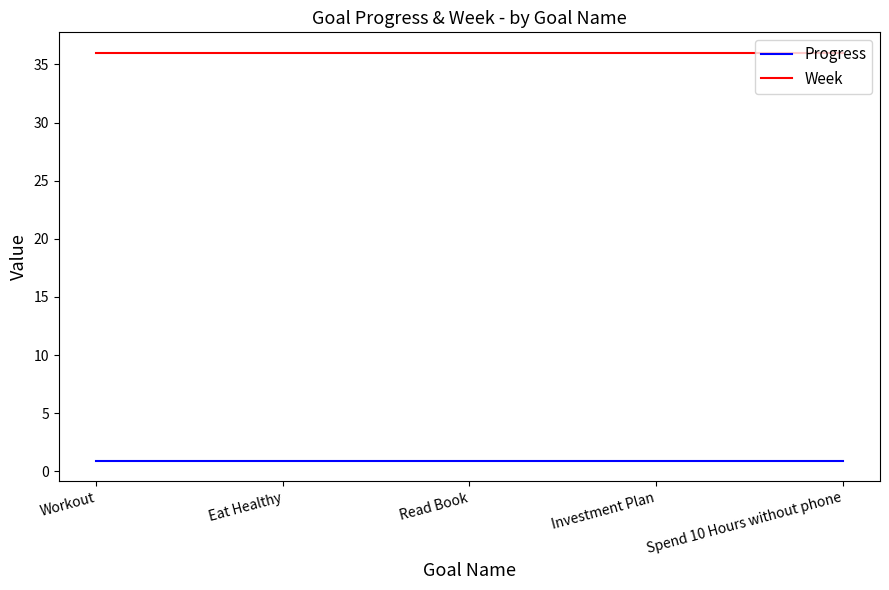

What position from the left is Eat Healthy?

2